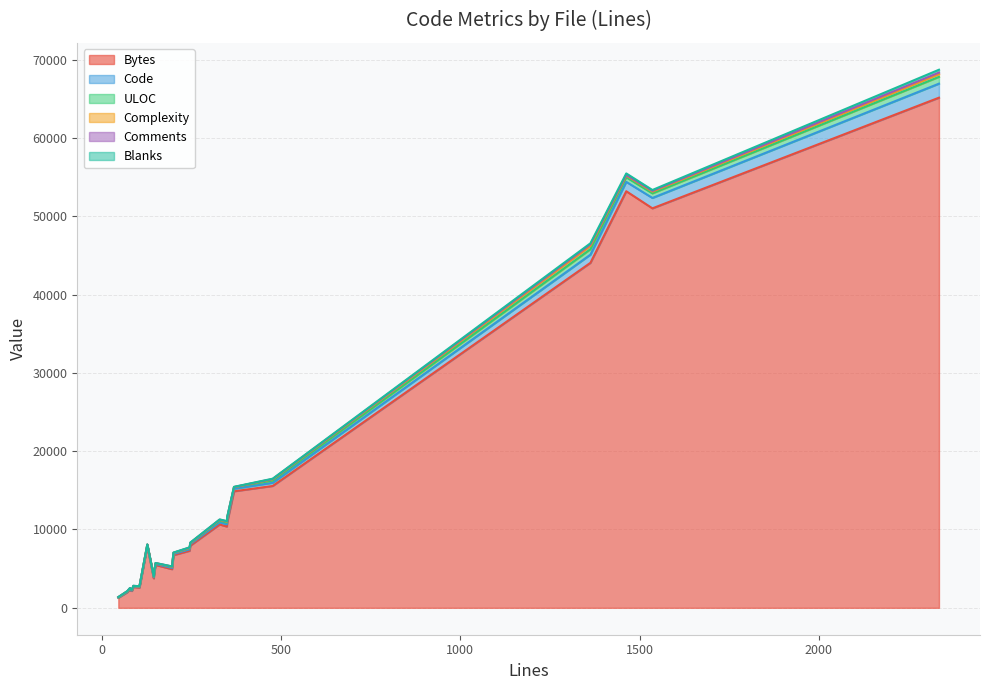

Which series has the largest range (max minus min)?

Bytes